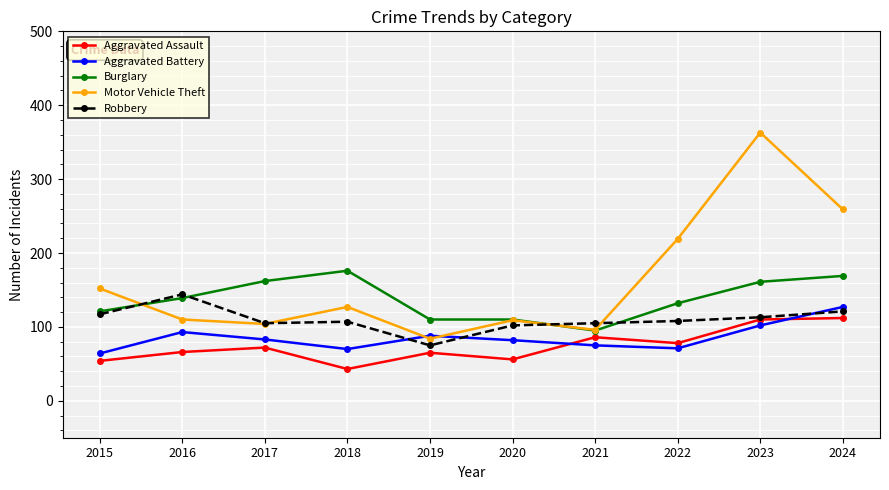

What is the value of the Robbery point at the 6th from the left?

102